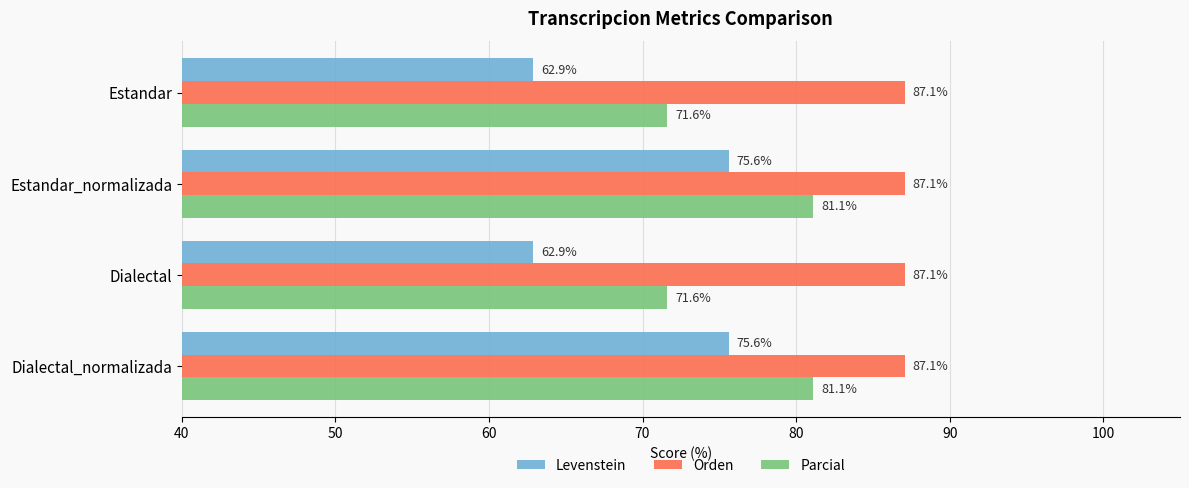

What is the approximate value of Parcial at Dialectal_normalizada?

81.1